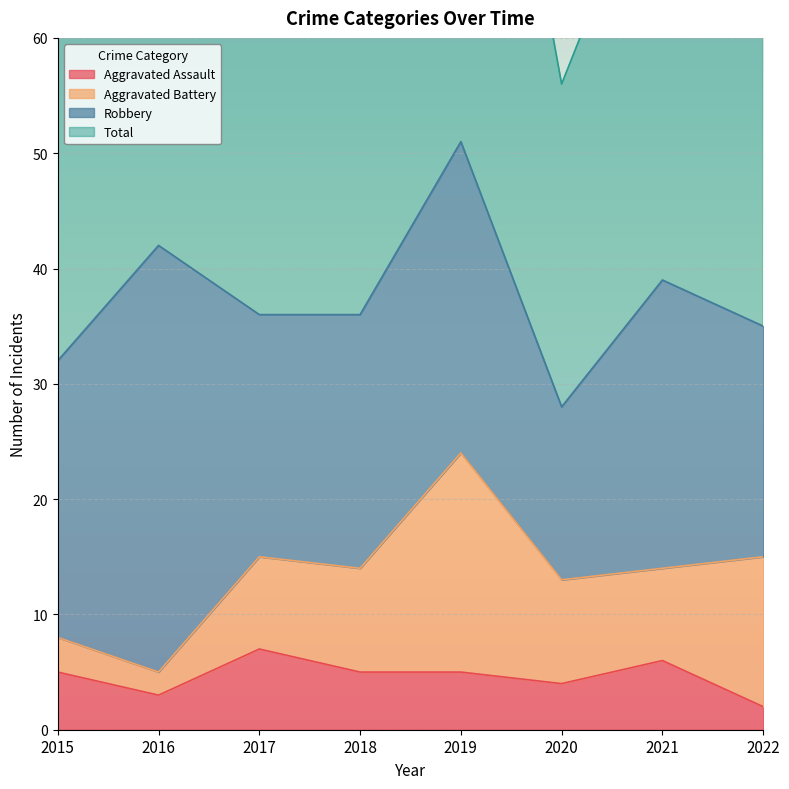

The Aggravated Assault series shows 2 at 2022. True or false?

True